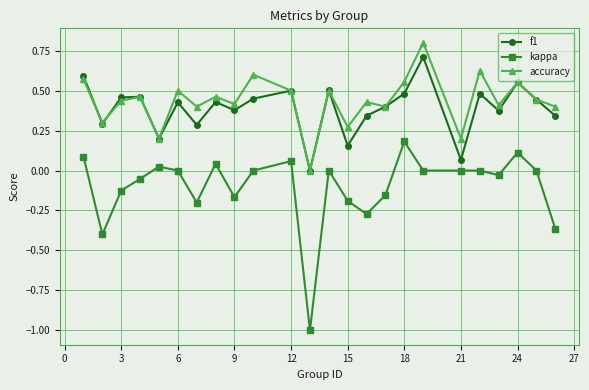

True or false: f1 and accuracy cross at least once.

True